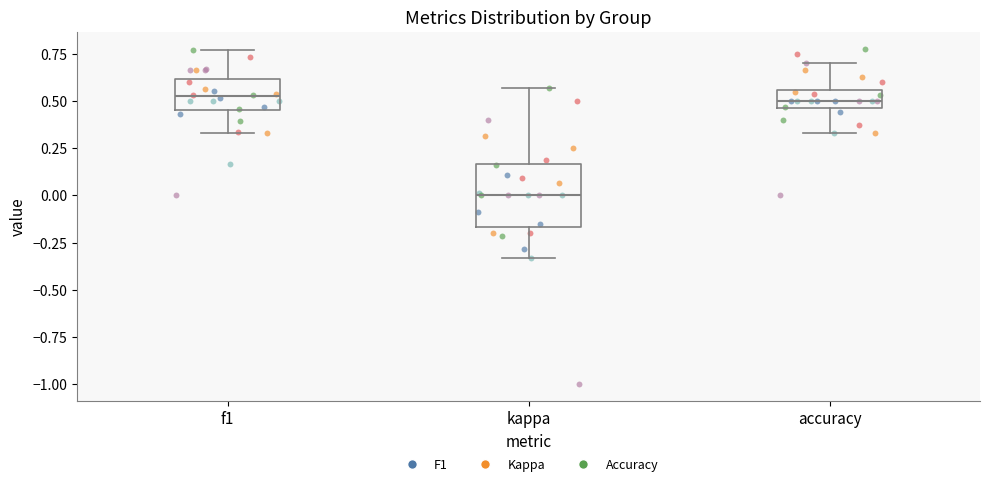

Where does the lower whisker of the box for accuracy end on the y-axis? The values are not printed on the chart, so give them approximately, as read against the axis.

0.35